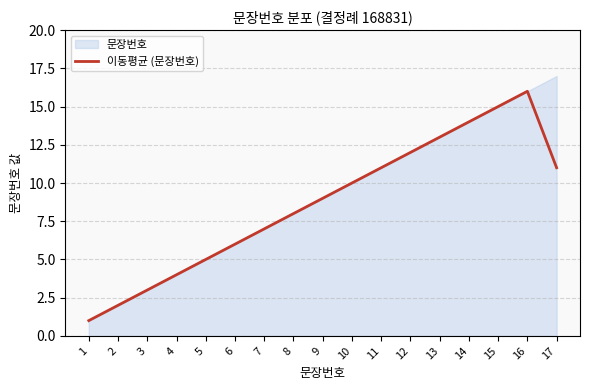

What is the value of the 13th point from the left?

13.0